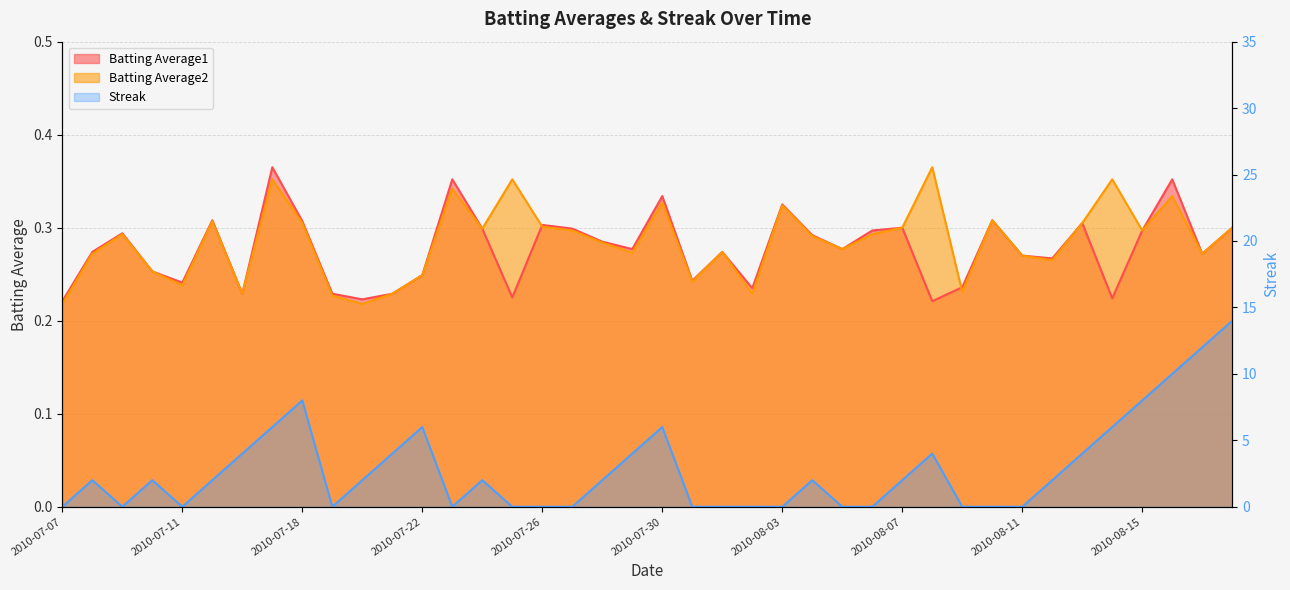

Which category has the highest value in the Batting Average1 series?

2010-07-17